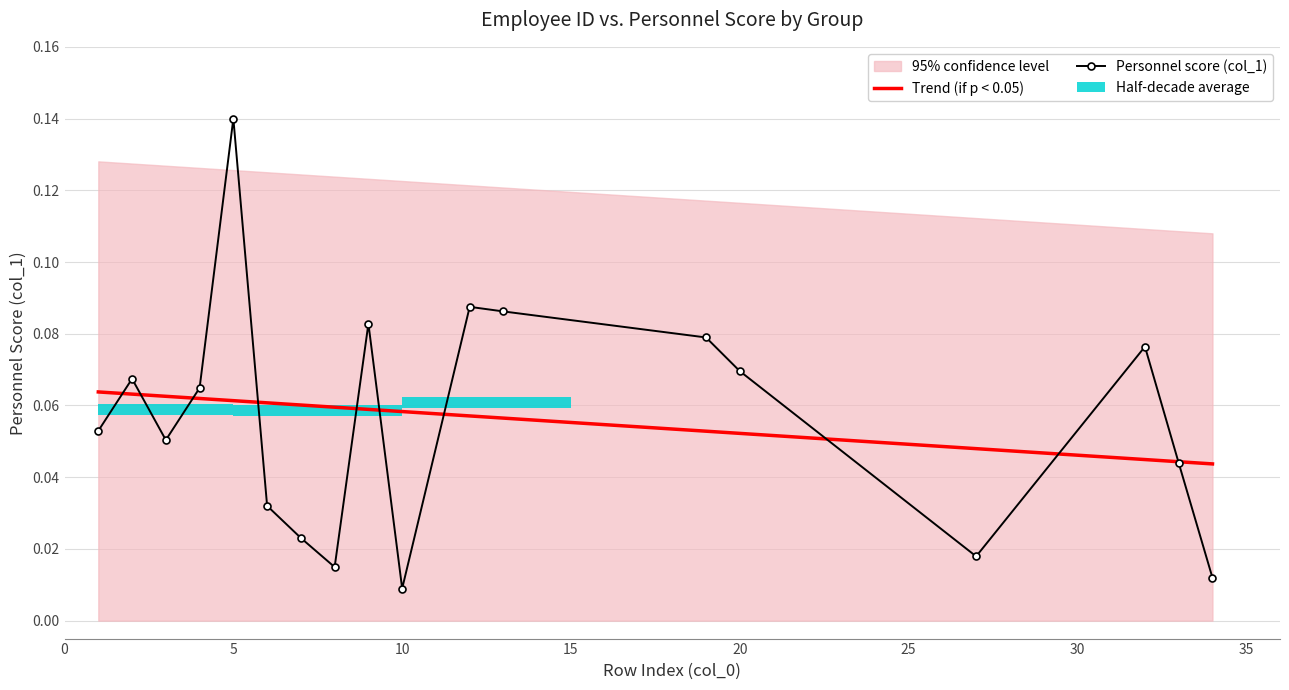

How many bars are there in each group?

2